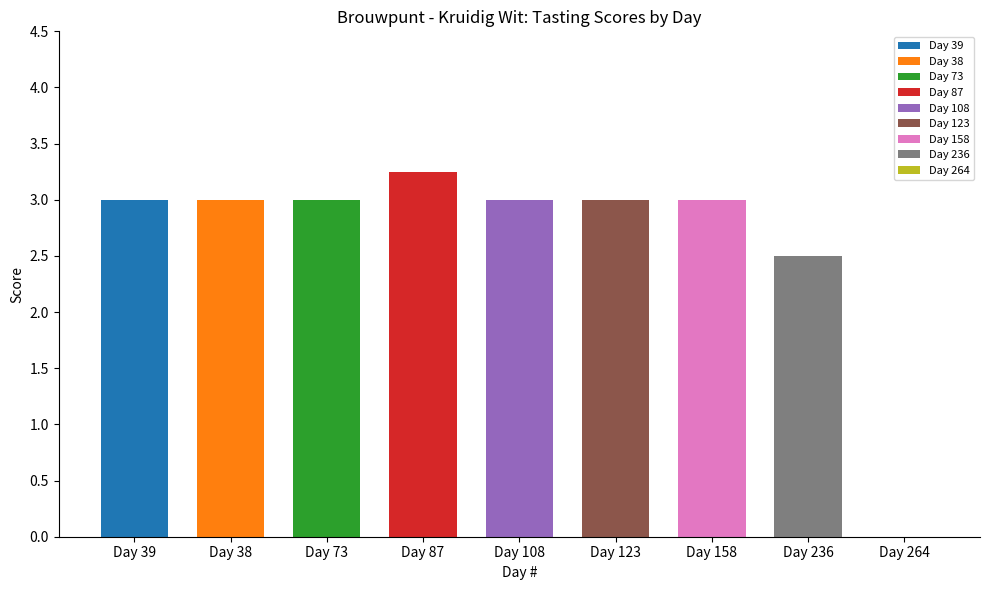

What is the value of the 1st bar from the left?

3.0